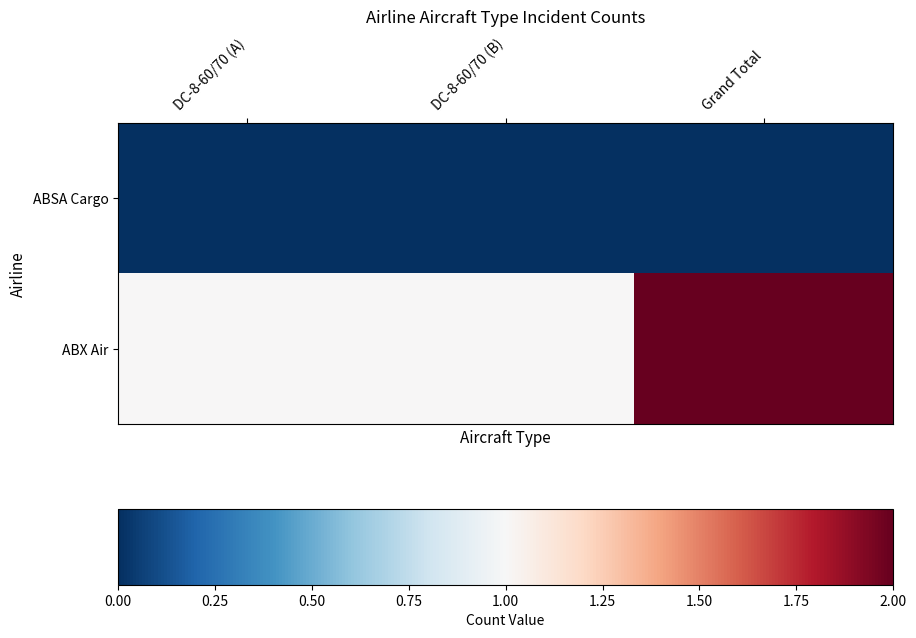

Between DC-8-60/70 (A) and DC-8-60/70 (B), which series saw the biggest shift?

ABSA Cargo